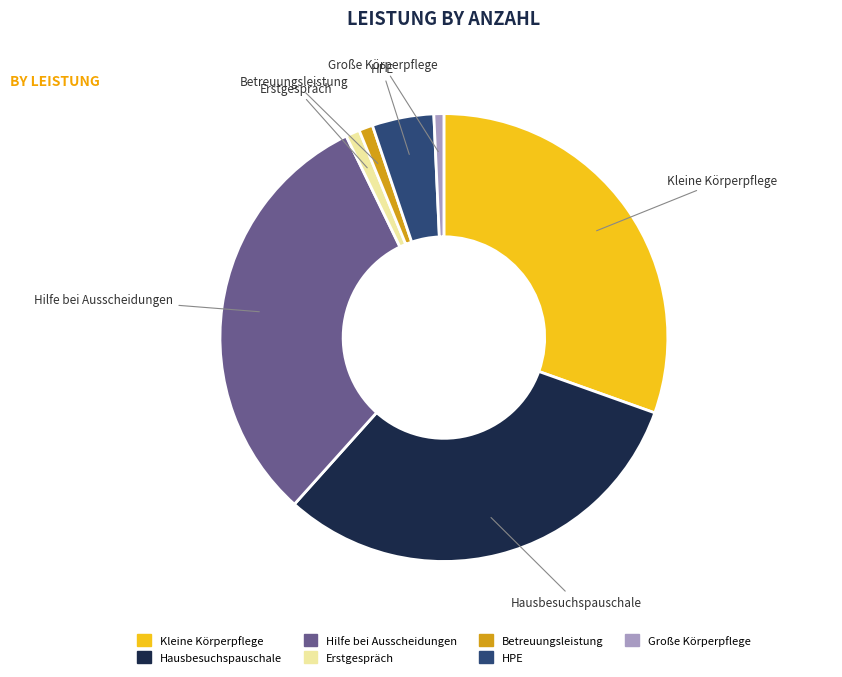

Does Große Körperpflege account for over 50% of the chart?

No